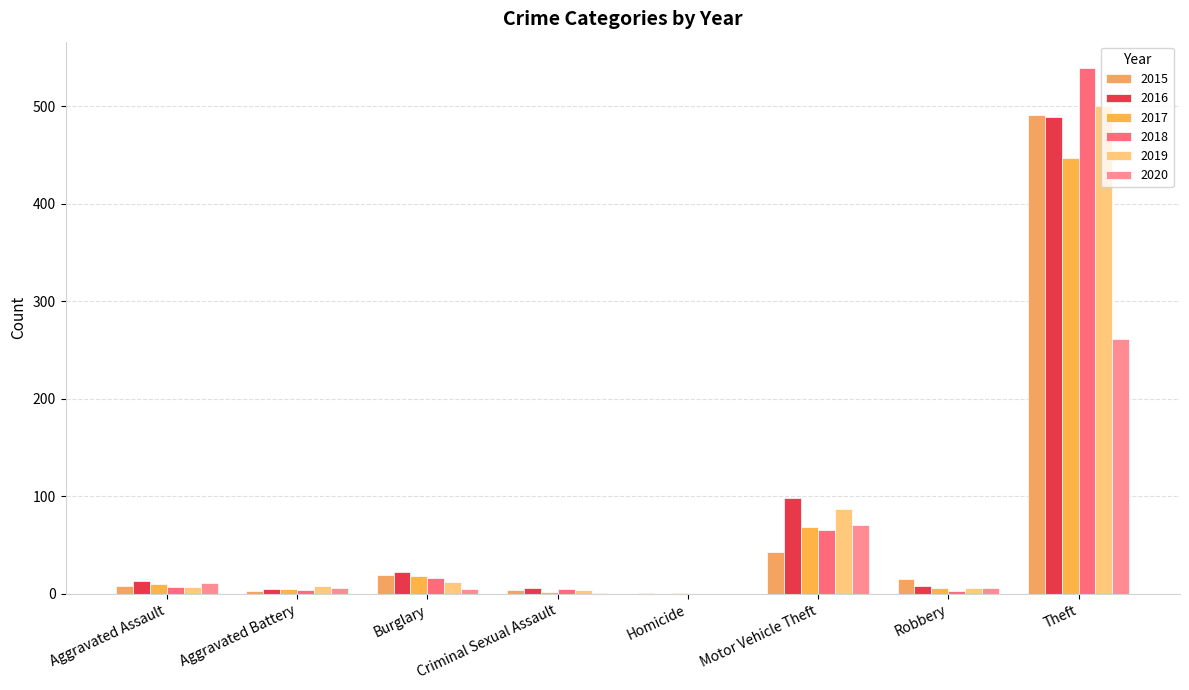

Reading left to right, list all the values displayed in this chart.

2015: Aggravated Assault=8	Aggravated Battery=3	Burglary=19	Criminal Sexual Assault=4	Homicide=1	Motor Vehicle Theft=43	Robbery=15	Theft=491
2016: Aggravated Assault=13	Aggravated Battery=5	Burglary=22	Criminal Sexual Assault=6	Homicide=0	Motor Vehicle Theft=98	Robbery=8	Theft=489
2017: Aggravated Assault=10	Aggravated Battery=5	Burglary=18	Criminal Sexual Assault=2	Homicide=1	Motor Vehicle Theft=69	Robbery=6	Theft=447
2018: Aggravated Assault=7	Aggravated Battery=4	Burglary=16	Criminal Sexual Assault=5	Homicide=0	Motor Vehicle Theft=65	Robbery=3	Theft=539
2019: Aggravated Assault=7	Aggravated Battery=8	Burglary=12	Criminal Sexual Assault=4	Homicide=0	Motor Vehicle Theft=87	Robbery=6	Theft=500
2020: Aggravated Assault=11	Aggravated Battery=6	Burglary=5	Criminal Sexual Assault=1	Homicide=0	Motor Vehicle Theft=71	Robbery=6	Theft=261